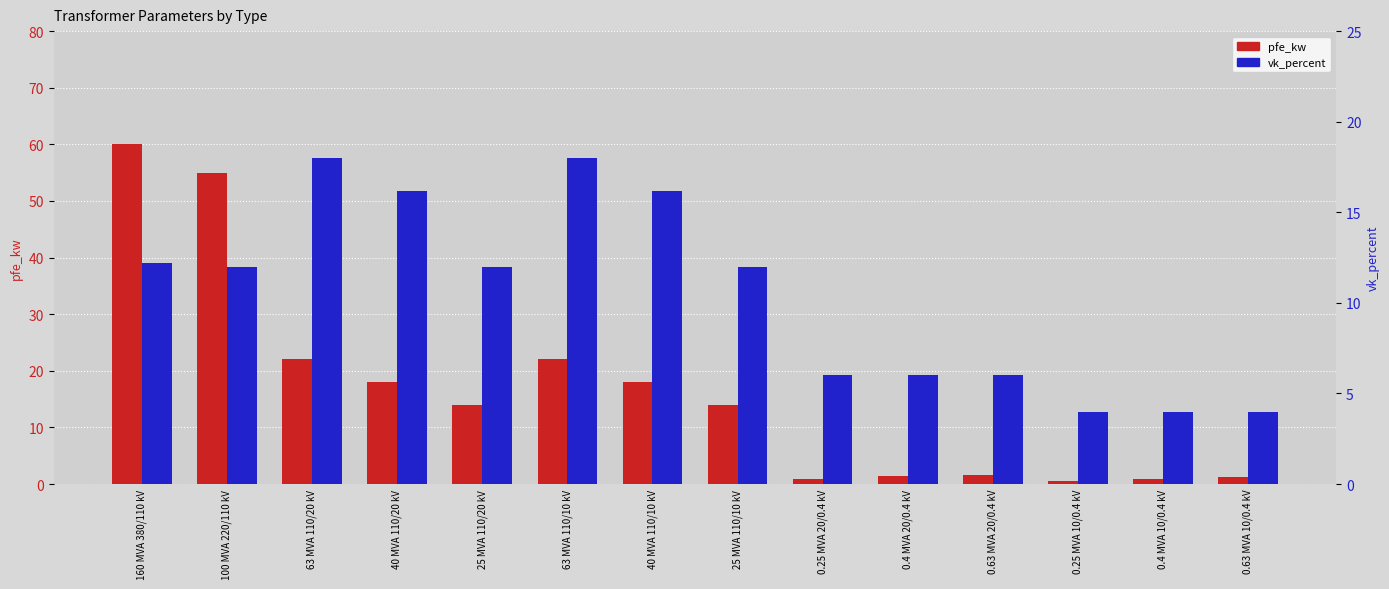

At which label does pfe_kw first exceed 14?

160 MVA 380/110 kV